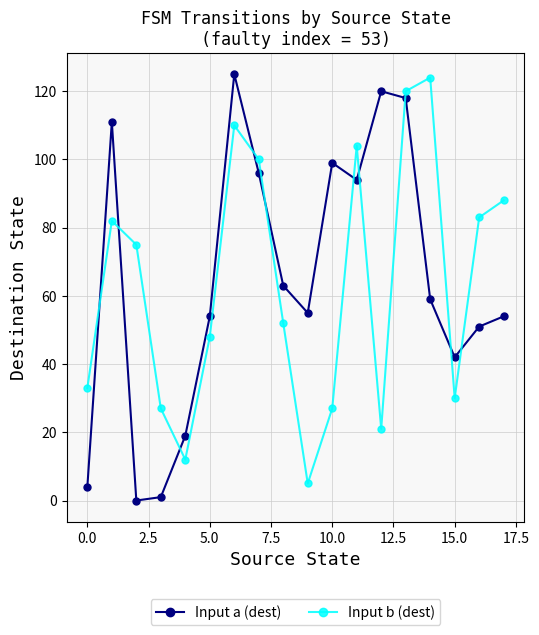

List the series in order of their overall mean, highest first.

Input a (dest), Input b (dest)